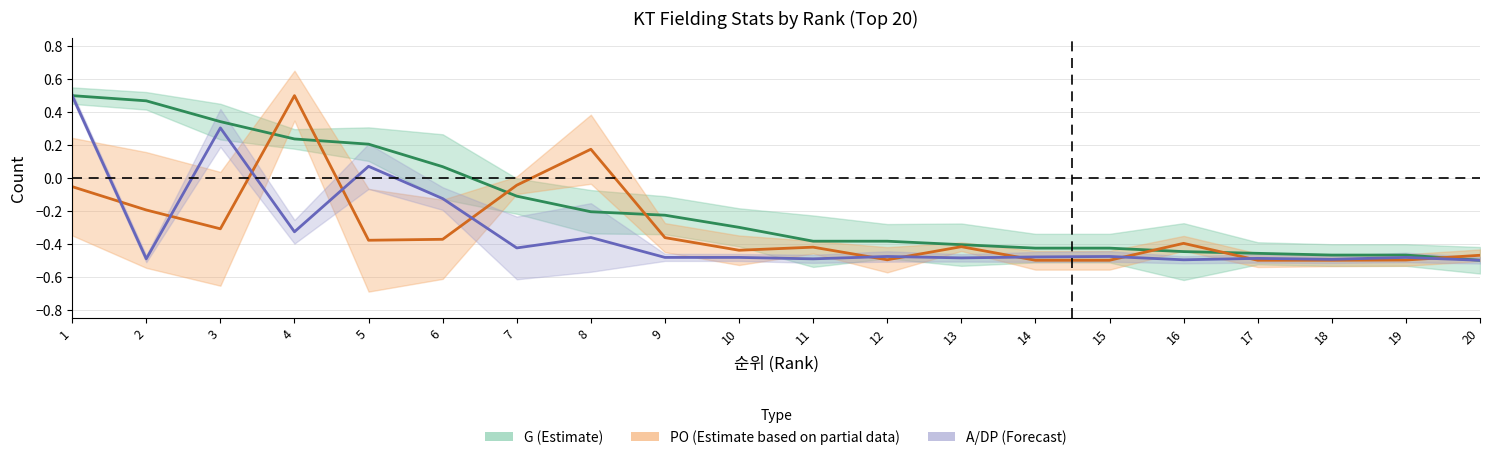

Which series has the largest total across all categories?

G centre